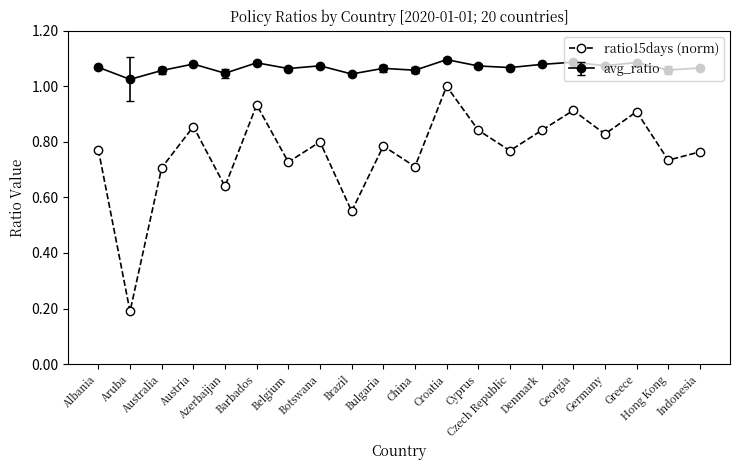

True or false: avg_ratio and ratio15days (norm) cross at least once.

False